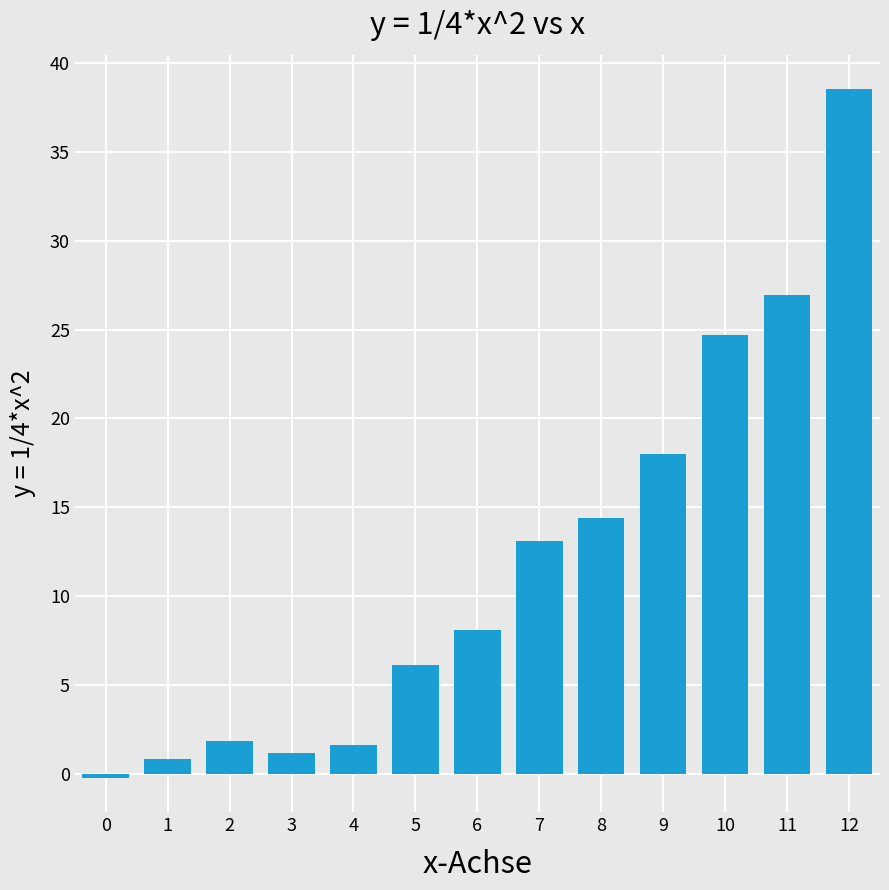

What is the value of the 3rd bar from the left?

1.8